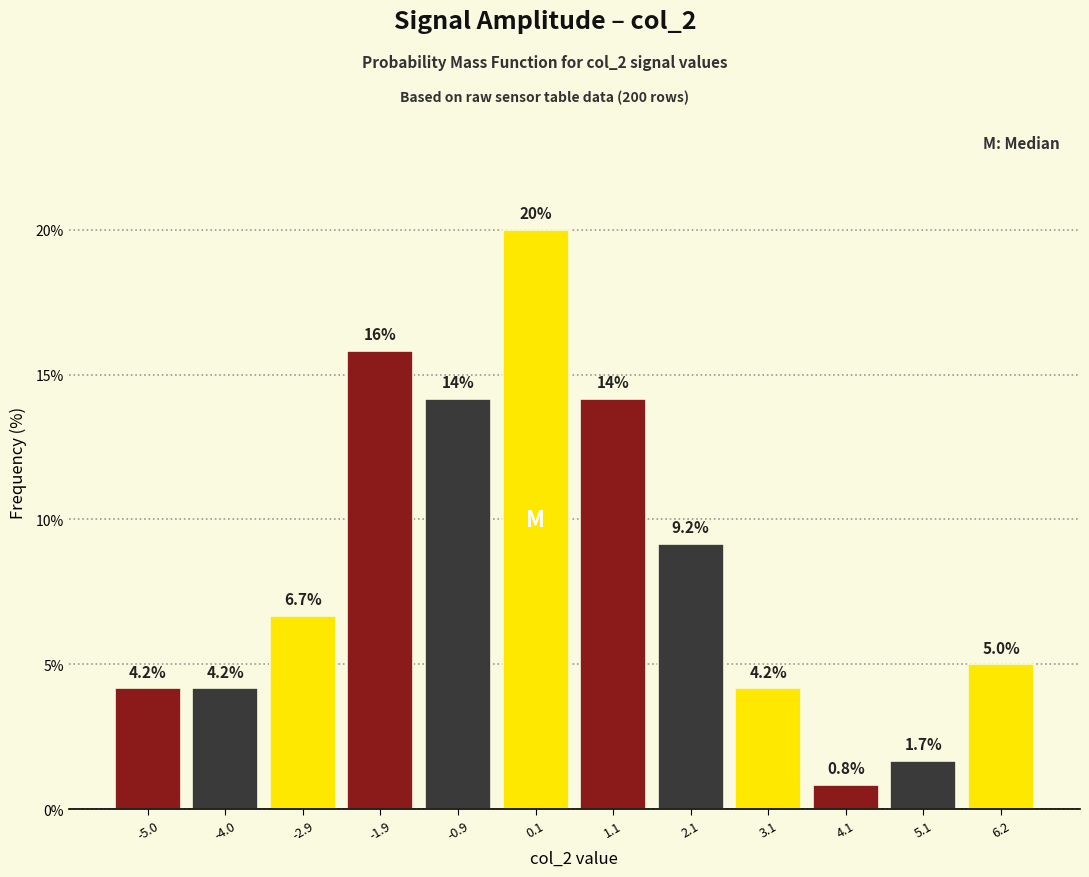

Over which range of the x-axis is the bar tallest?

-0.4 to 0.6